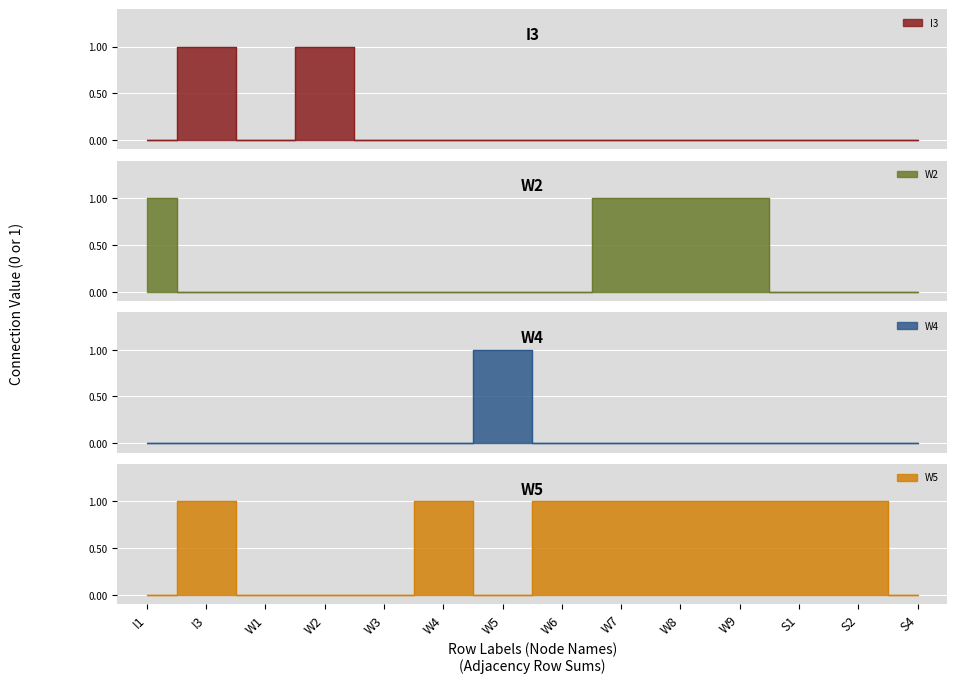

How many intersections are there between W4 and W5?

2